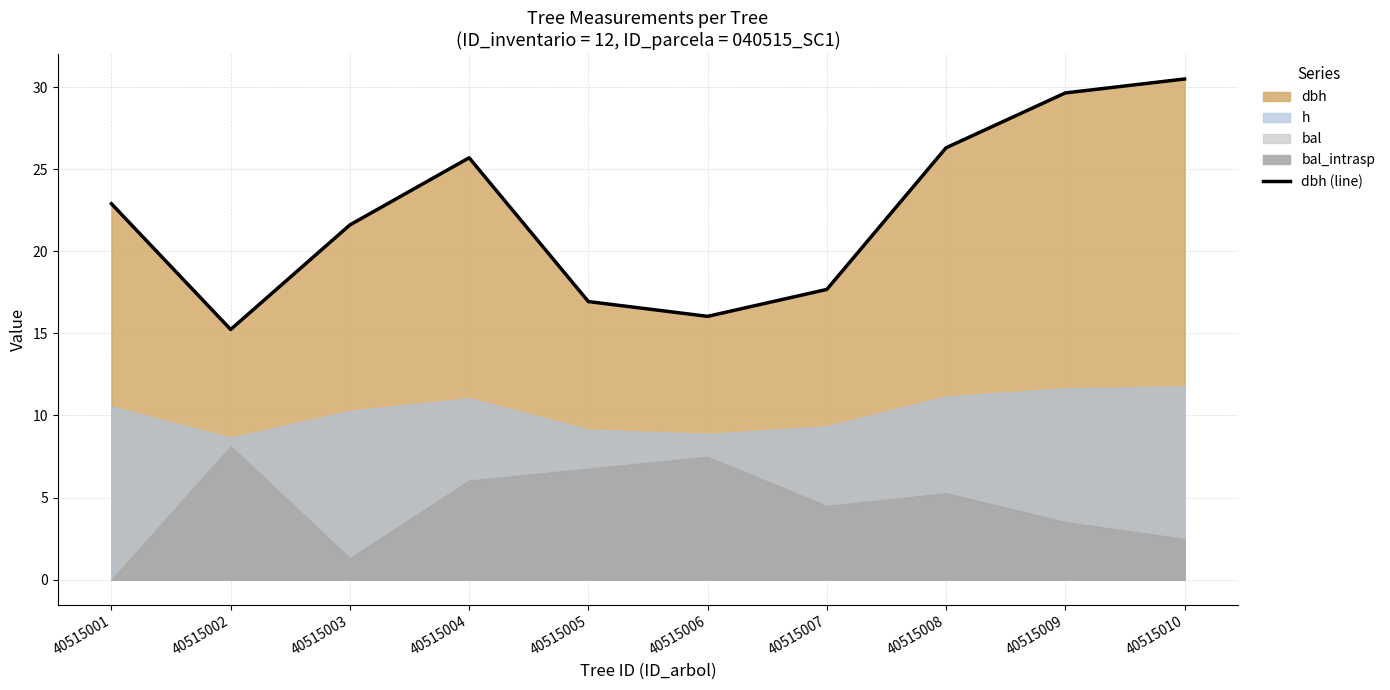

What is the sum of the values at 40515008 and 40515004?

52.0